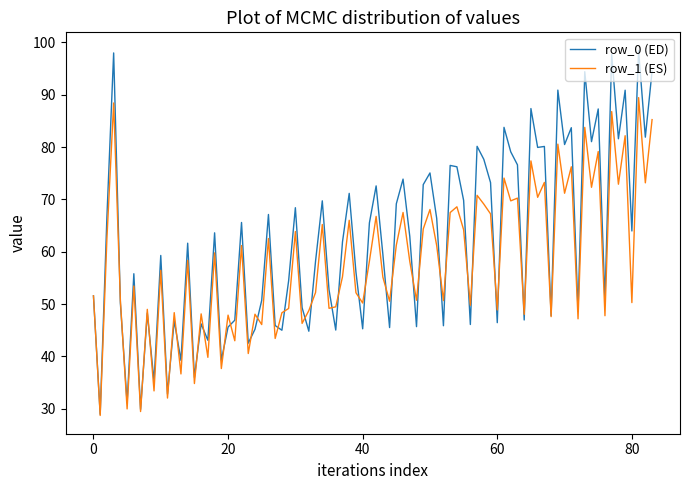

How many categories are shown in the chart?

84